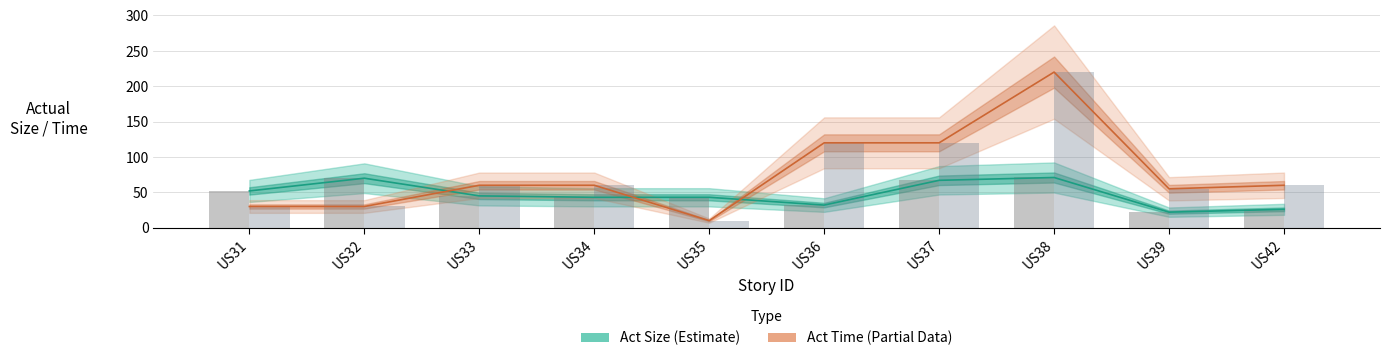

The value of Act Size (Estimate) at US38 is 71. True or false?

True